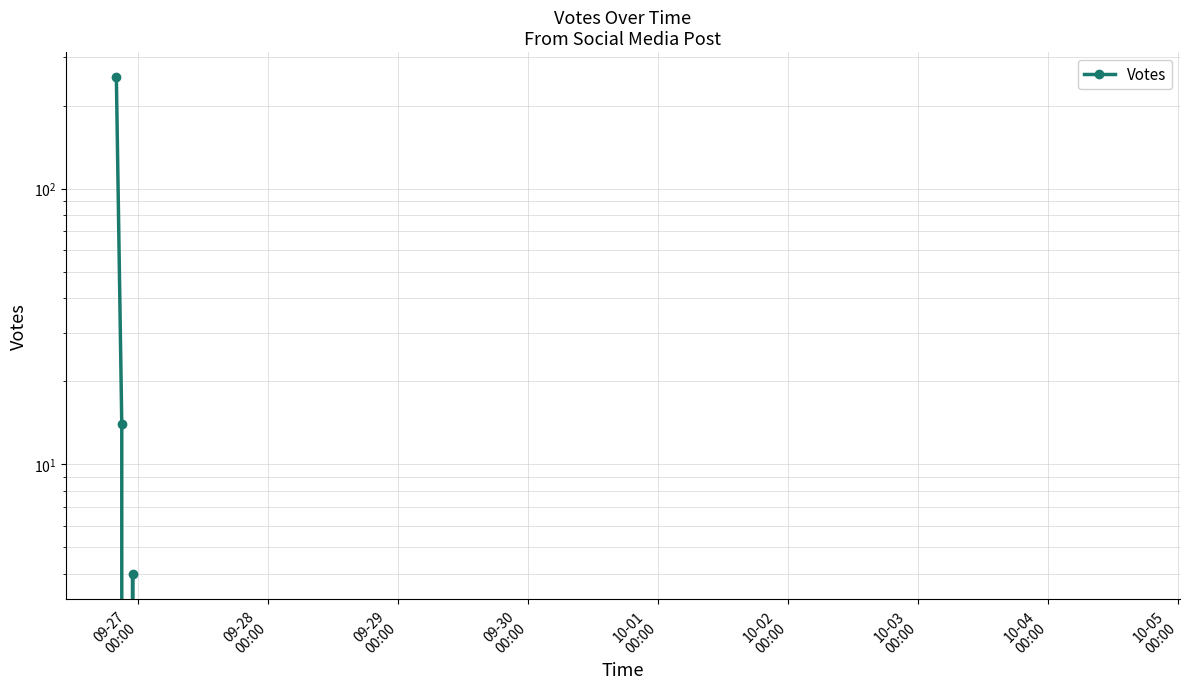

What is the sum of the values at 09-27
00:00 and 09-29
00:00?

254